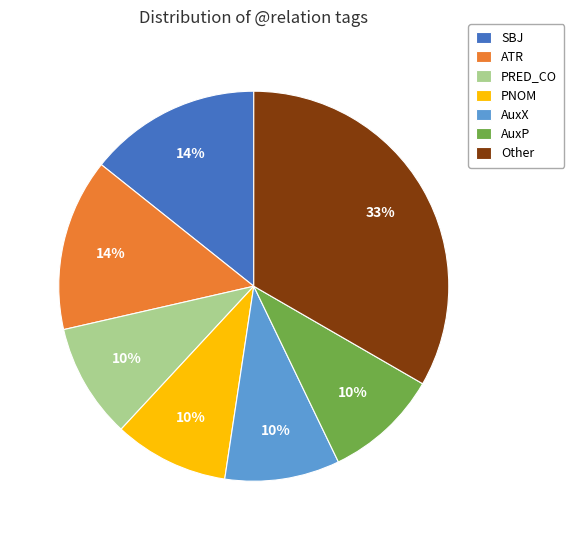

Which category has the biggest portion of the pie?

Other